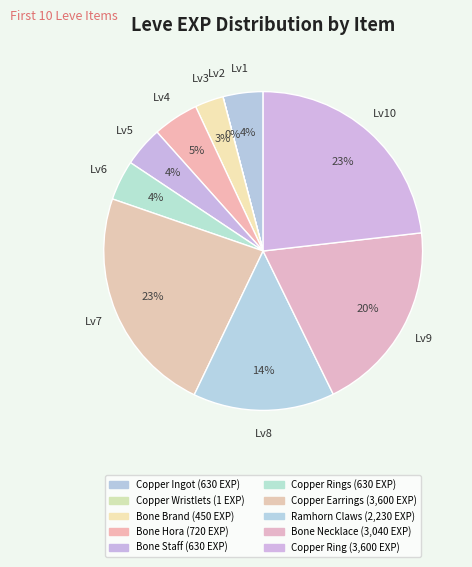

What is the smallest slice in the pie chart?

Copper Wristlets